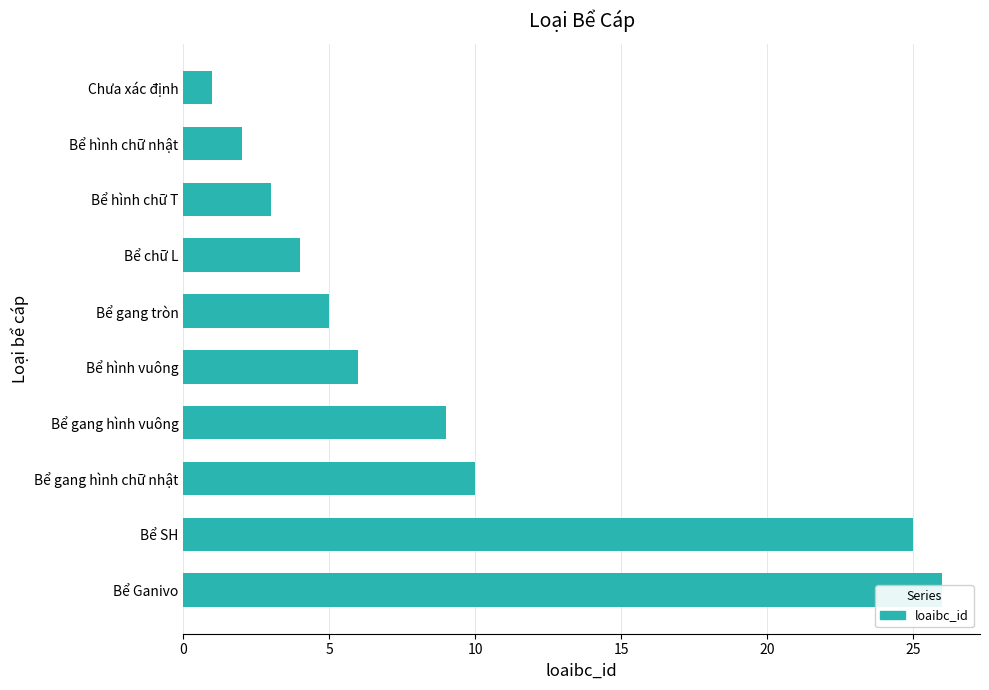

Reading left to right, what are all the values shown in this chart?

1	2	3	4	5	6	9	10	25	26